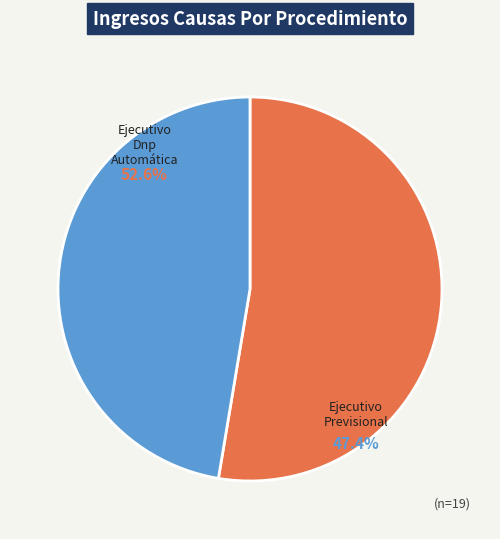

True or false: Ejecutivo Dnp Automática accounts for 47% of the total.

False